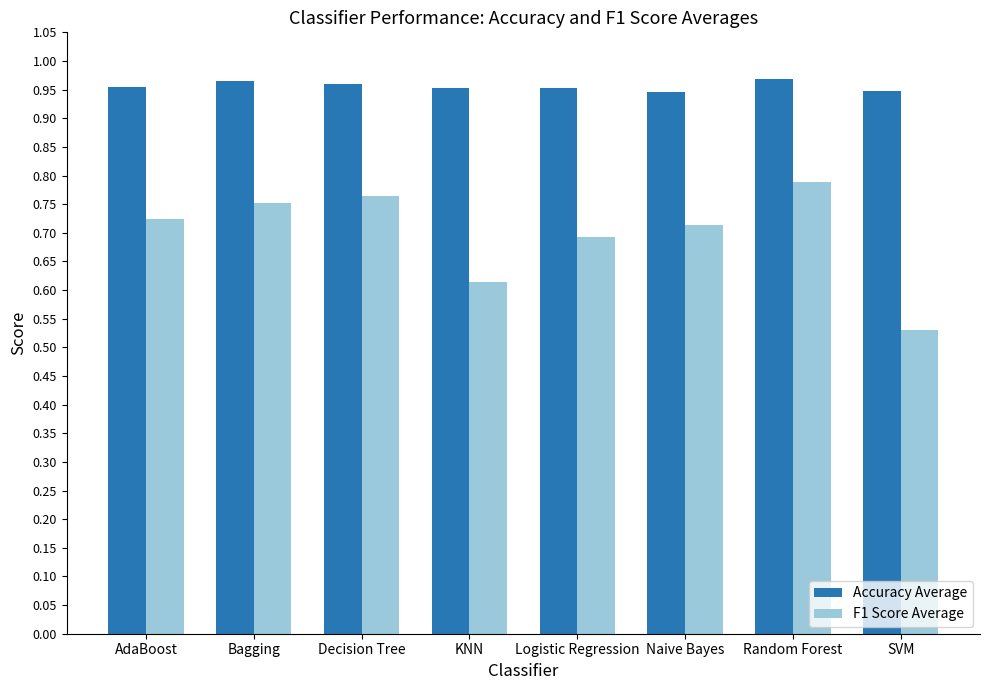

The F1 Score Average series shows 1.1 at KNN. True or false?

False